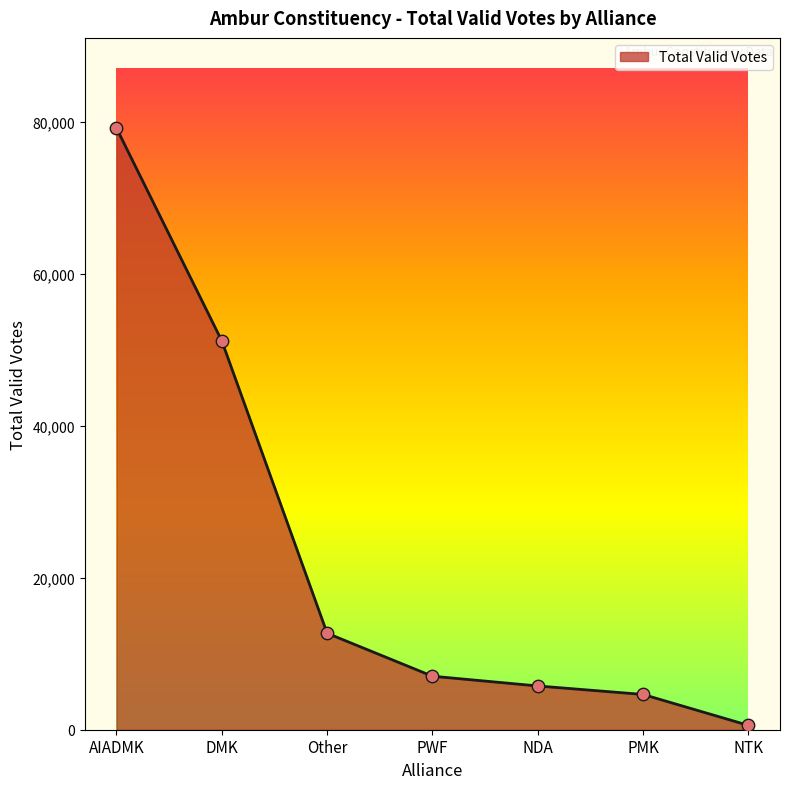

Between PWF and DMK, which is larger?

DMK